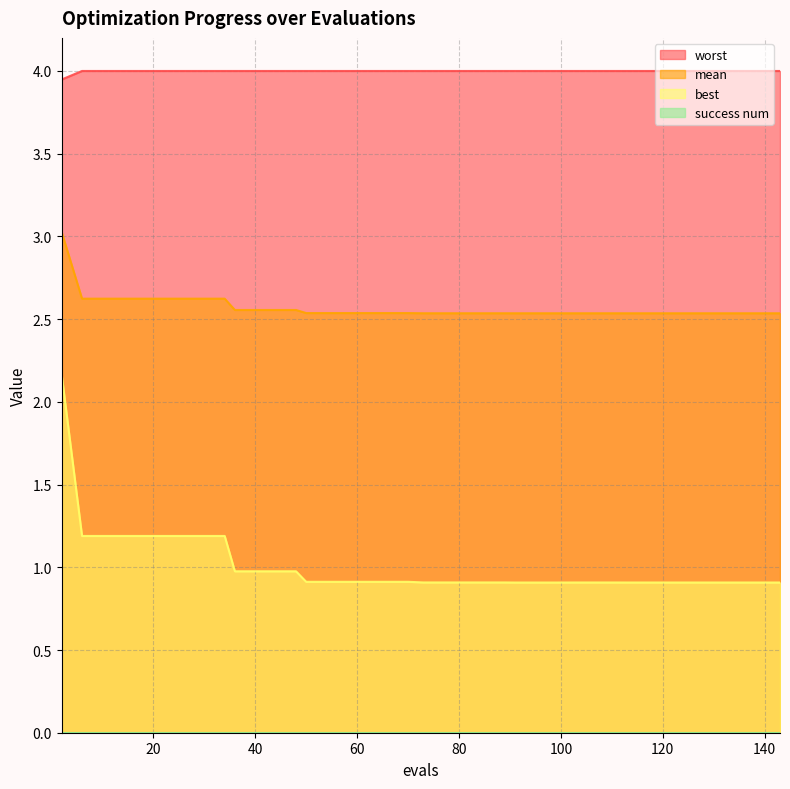

True or false: worst and best intersect in this chart.

False